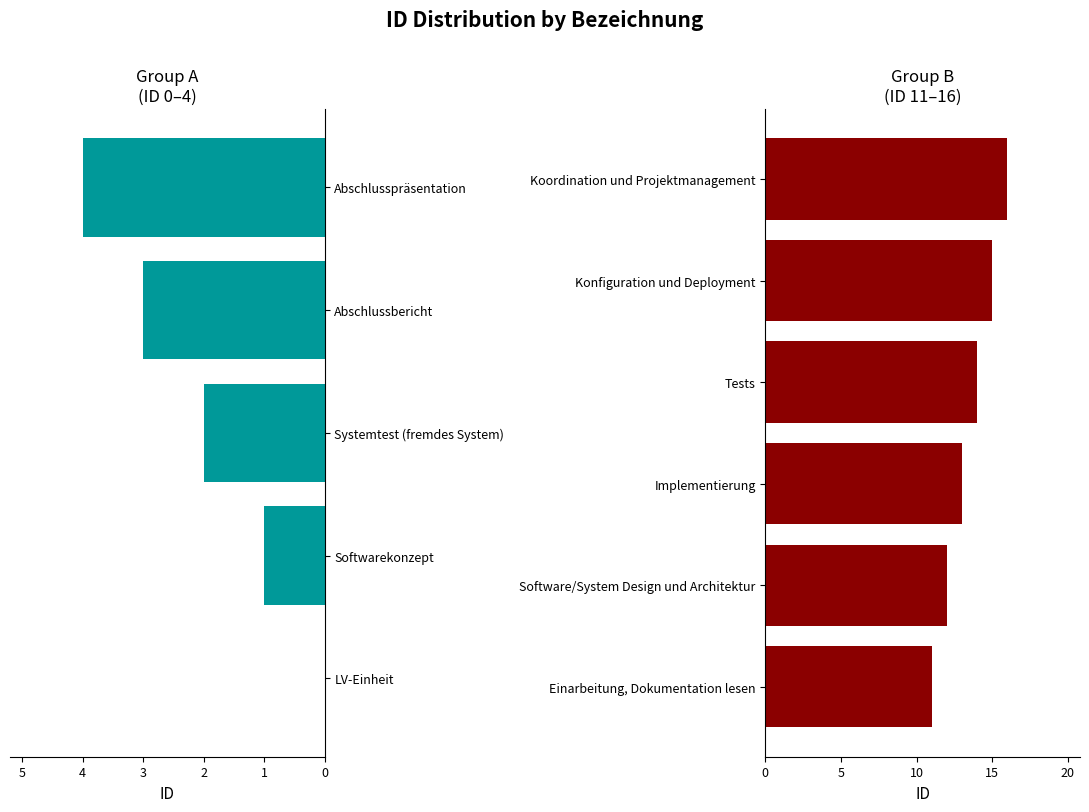

Reading left to right, list all the values displayed in this chart.

LV-Einheit=0	Softwarekonzept=1	Systemtest (fremdes System)=2	Abschlussbericht=3	Abschlusspräsentation=4	Einarbeitung, Dokumentation lesen=11	Software/System Design und Architektur=12	Implementierung=13	Tests=14	Konfiguration und Deployment=15	Koordination und Projektmanagement=16